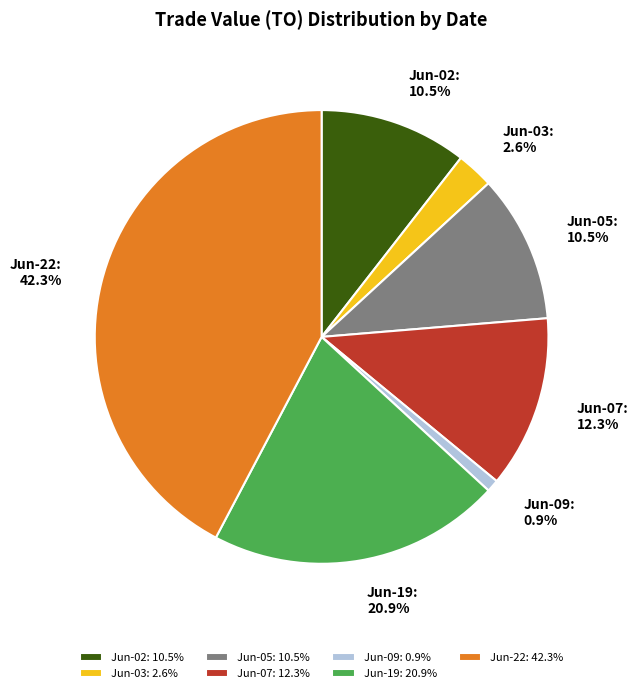

What portion of the pie excludes Jun-02?

89.5%